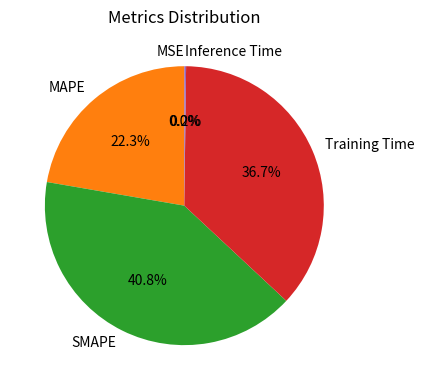

Which slice is the largest?

SMAPE